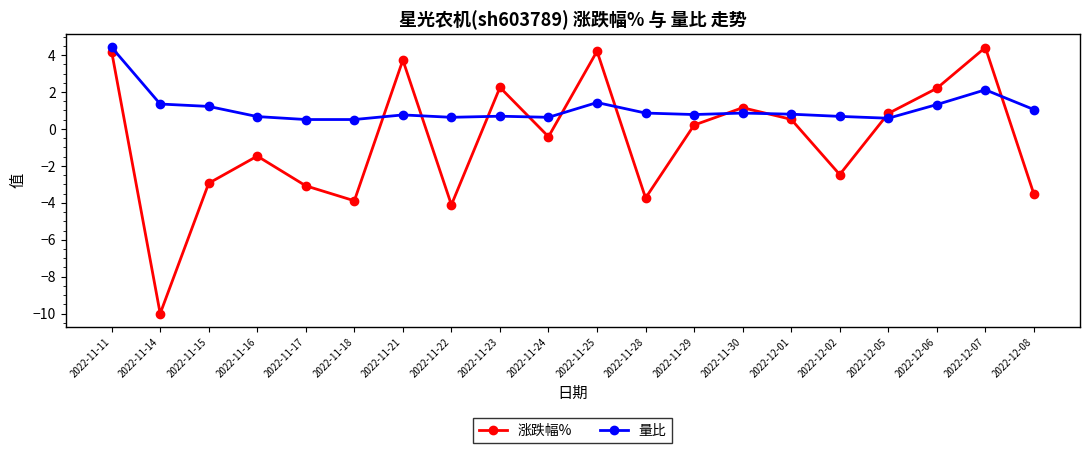

After their last crossing, which series has the higher values: 量比 or 涨跌幅%?

量比